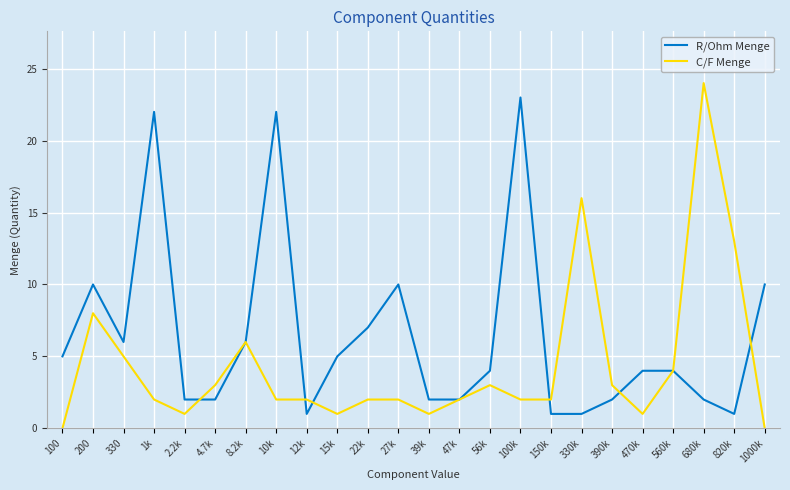

True or false: C/F Menge and R/Ohm Menge cross at least once.

True